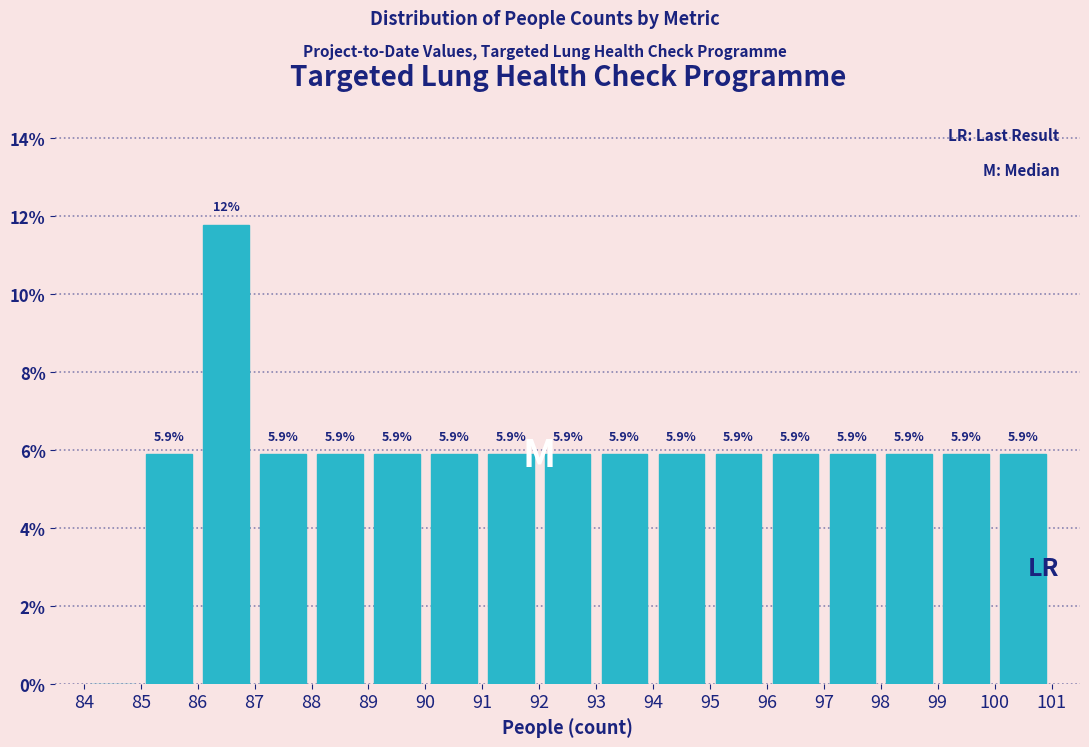

Which range on the x-axis has the tallest bar?

86 to 87